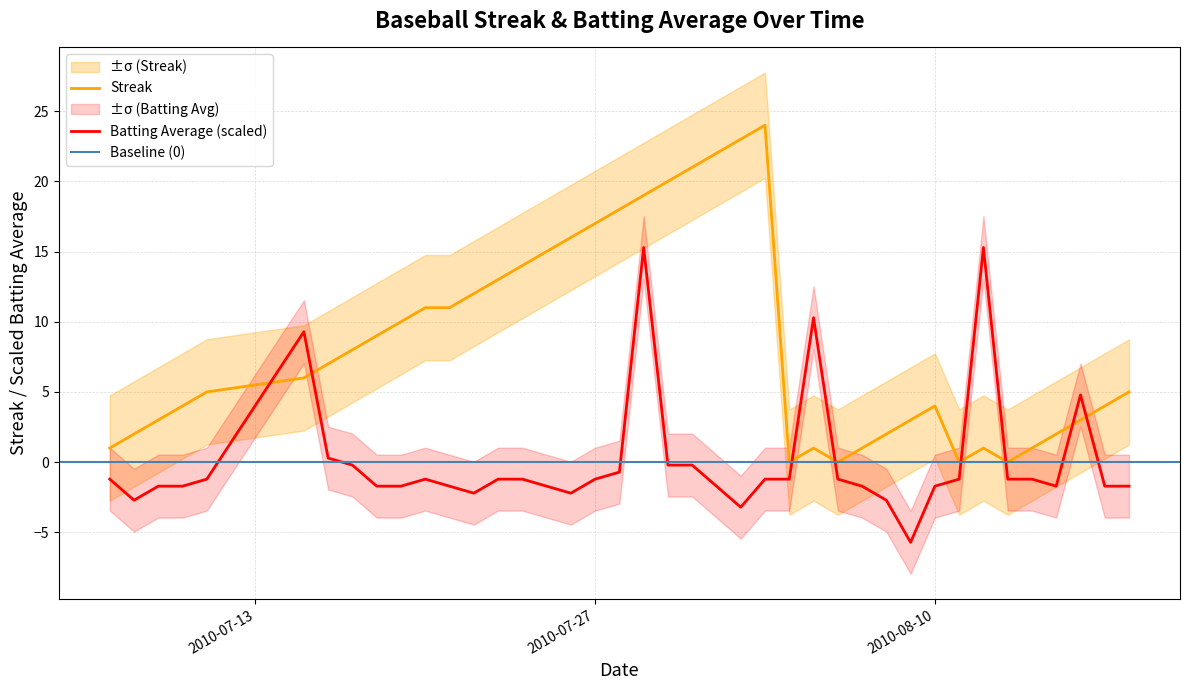

After their last crossing, which series has the higher values: streak or batting_avg?

streak